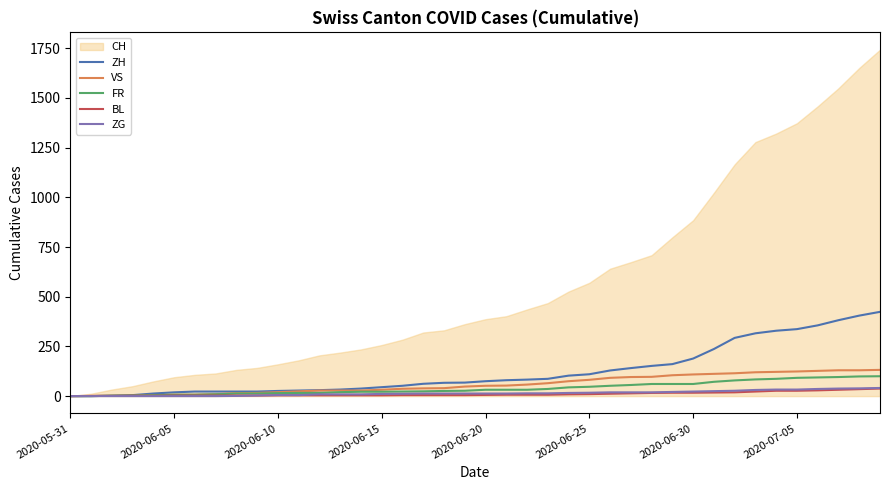

What is the maximum value for VS?

132